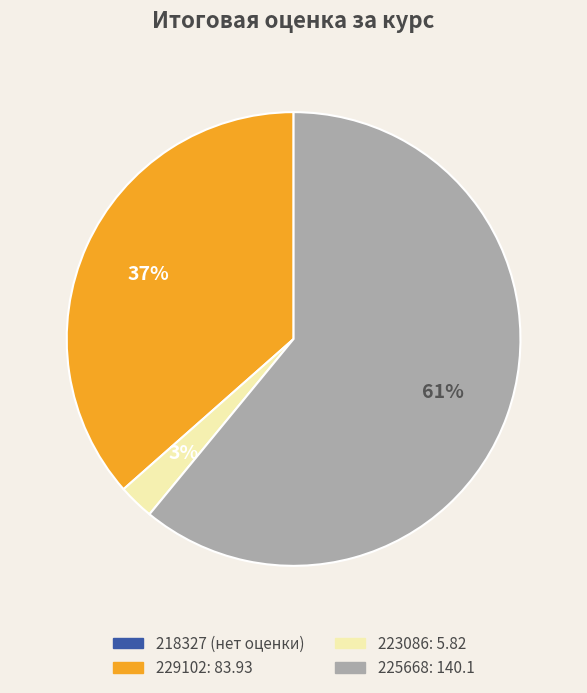

To the nearest percent, what is the average slice percentage?

25%